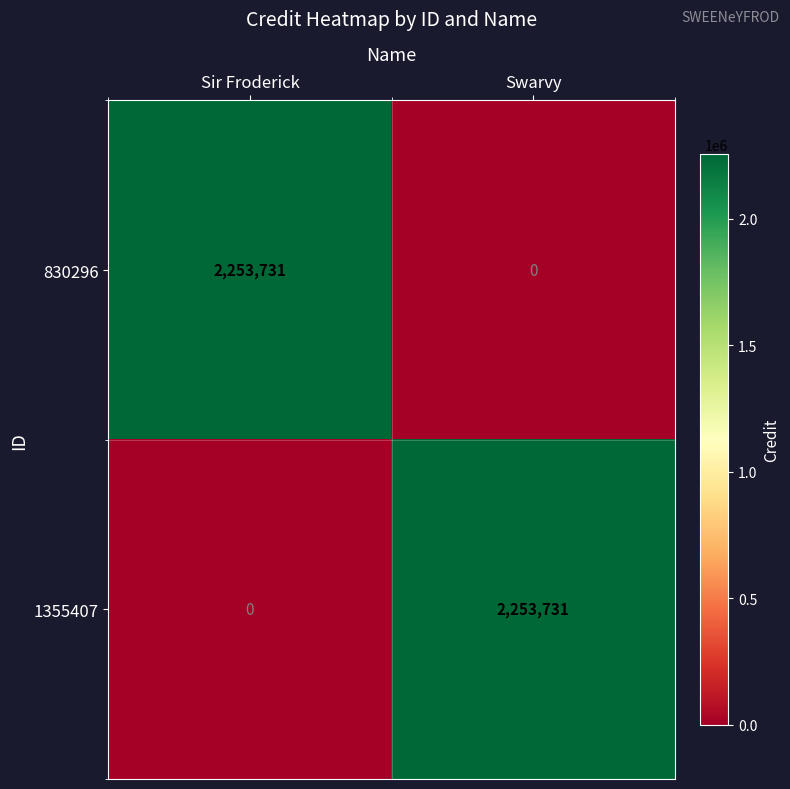

What is the average value of the 1355407 series?

1126866